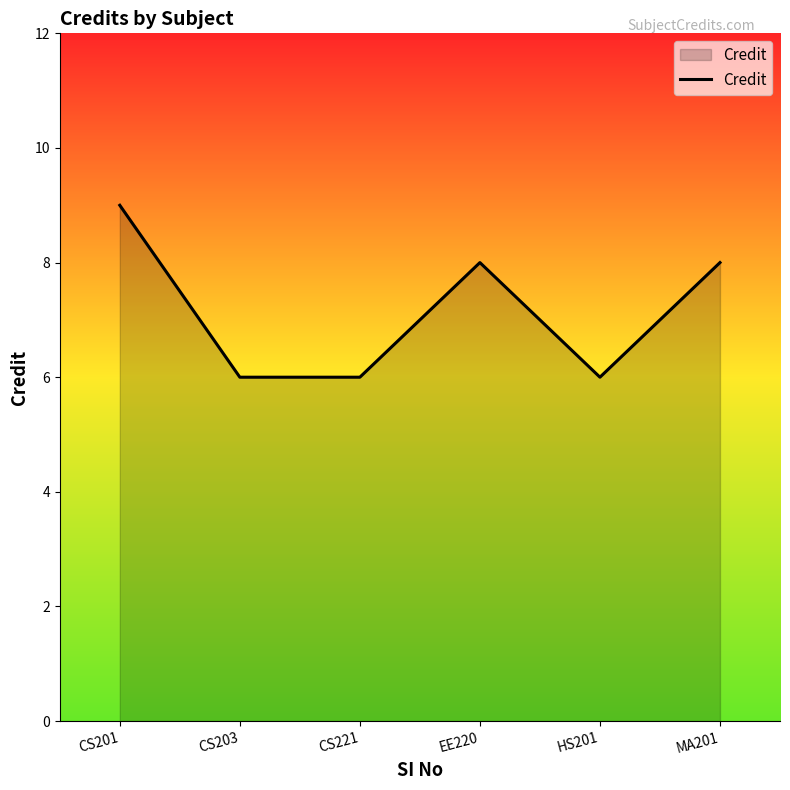

Reading left to right, list all the values displayed in this chart.

9	6	6	8	6	8